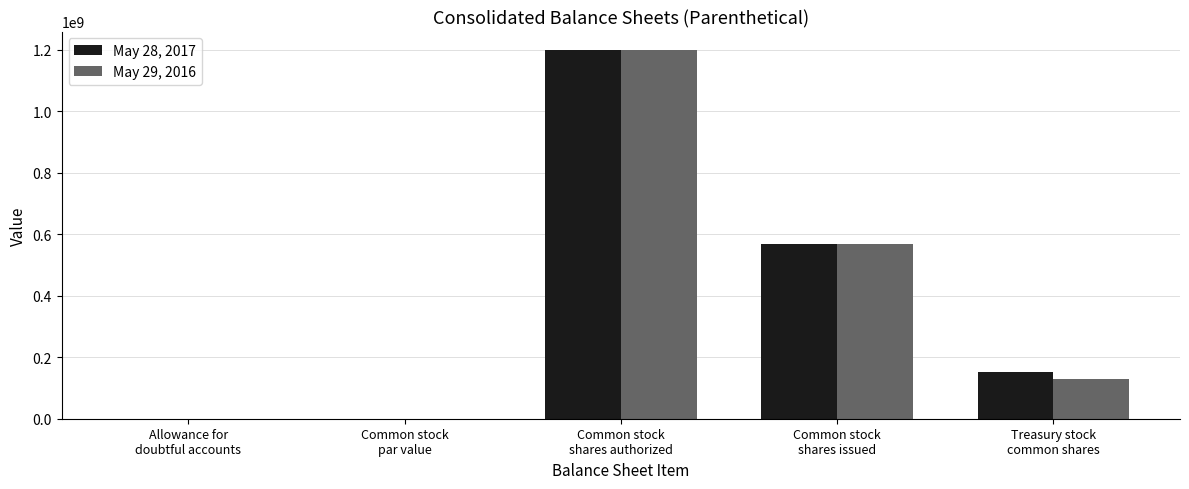

What is the maximum value for May 28, 2017?

1200000000.0